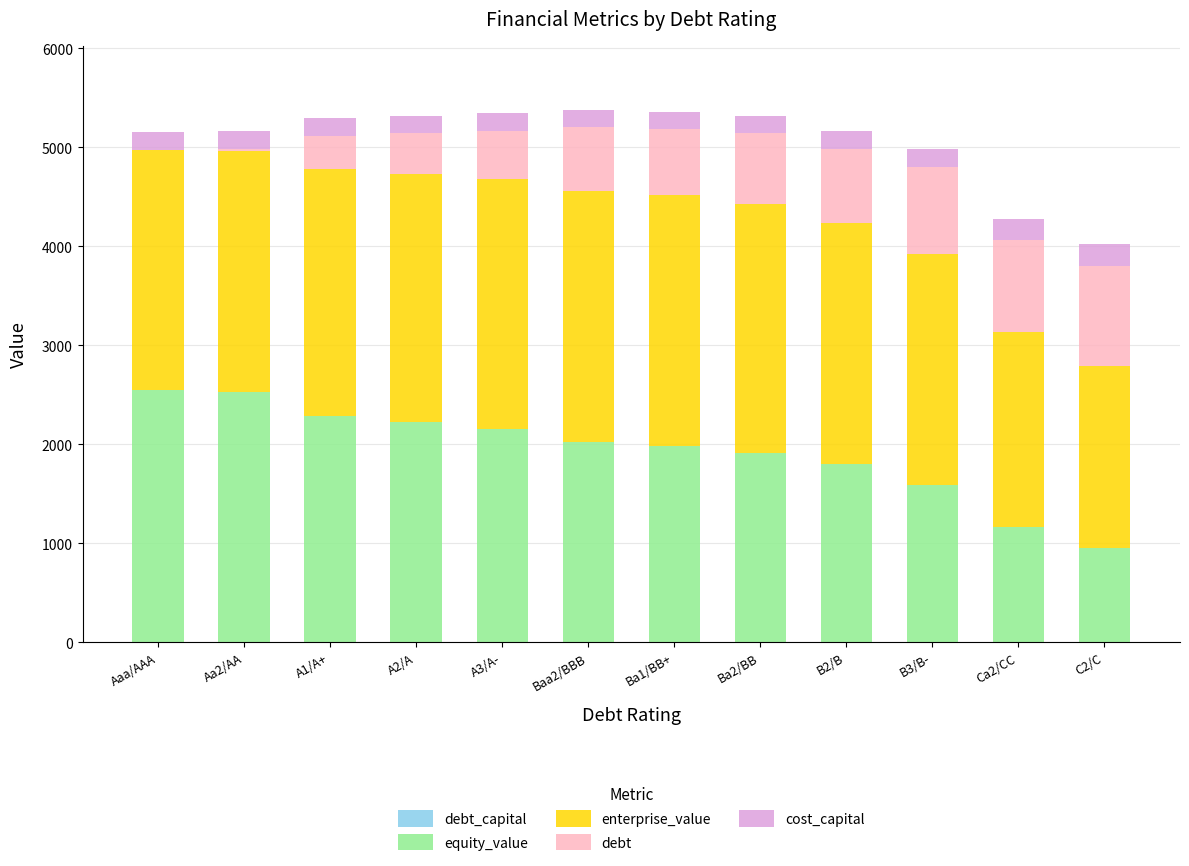

How many series are shown in this chart?

5